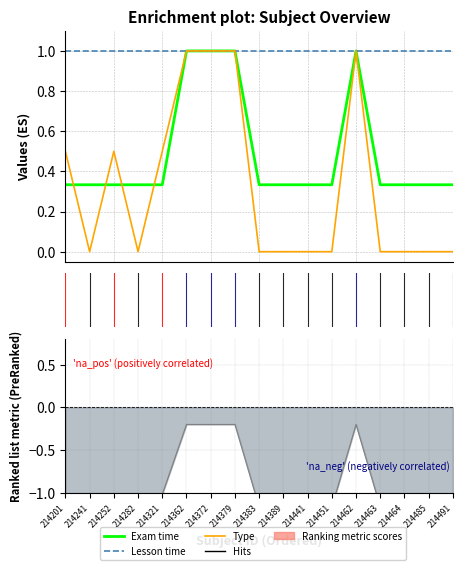

Count the Type values in the range 0 to 1.

17